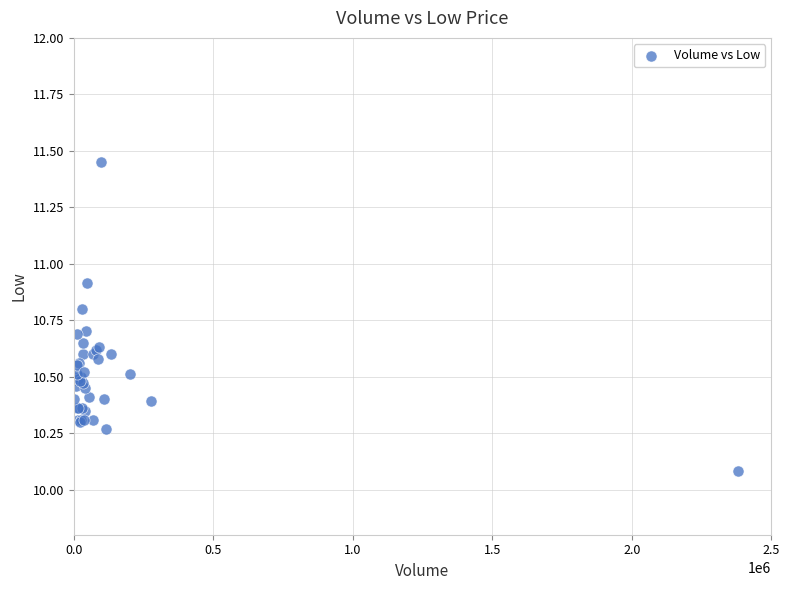

What Y value in the scatter plot is closest to 10?

10.1